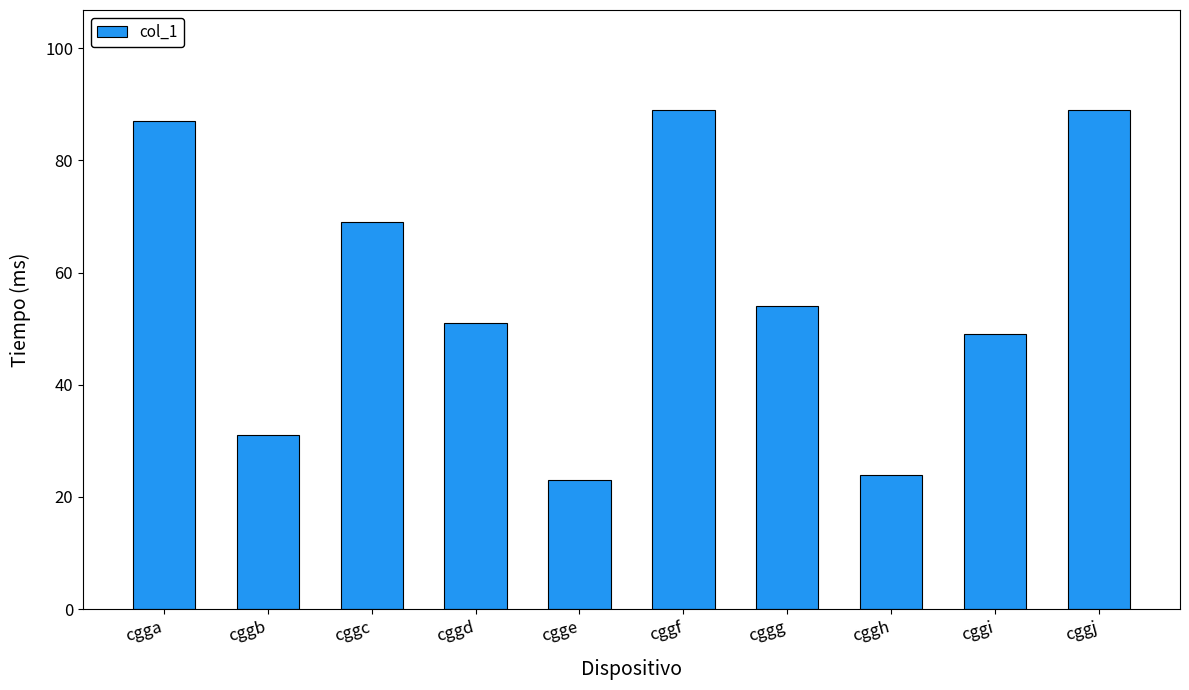

What is the maximum value shown in the chart?

89